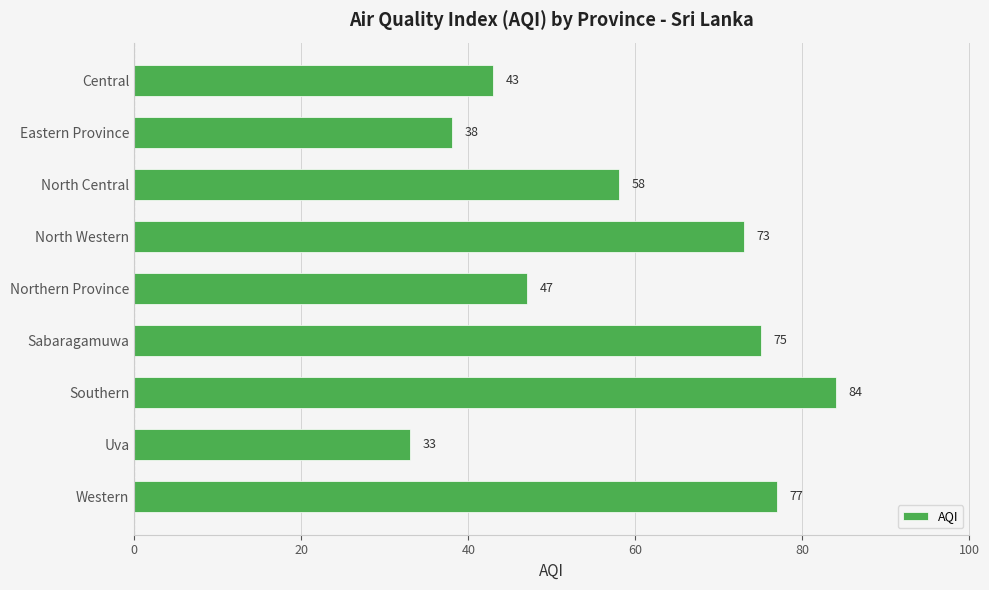

Reading bottom to top, list all the values displayed in this chart.

77	33	84	75	47	73	58	38	43